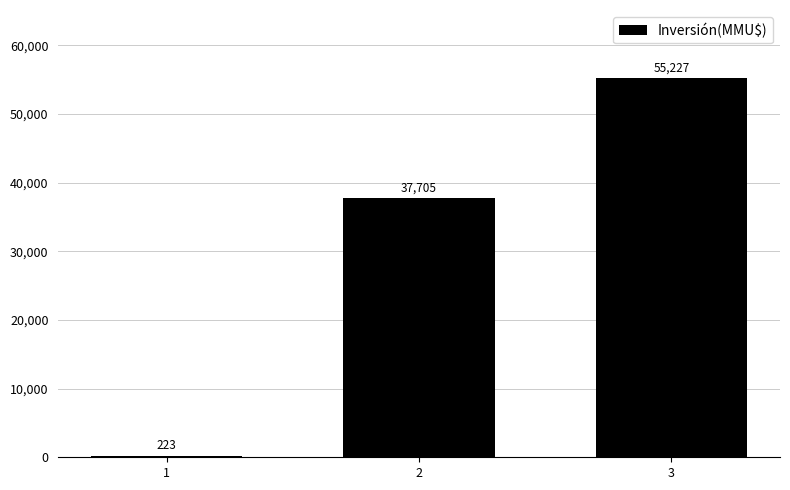

How many bars are there in total?

3